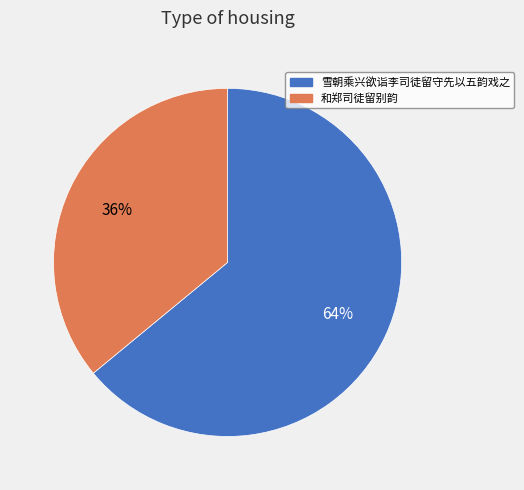

Is it true that 雪朝乘兴欲诣李司徒留守先以五韵戏之 is 64% of the pie?

True